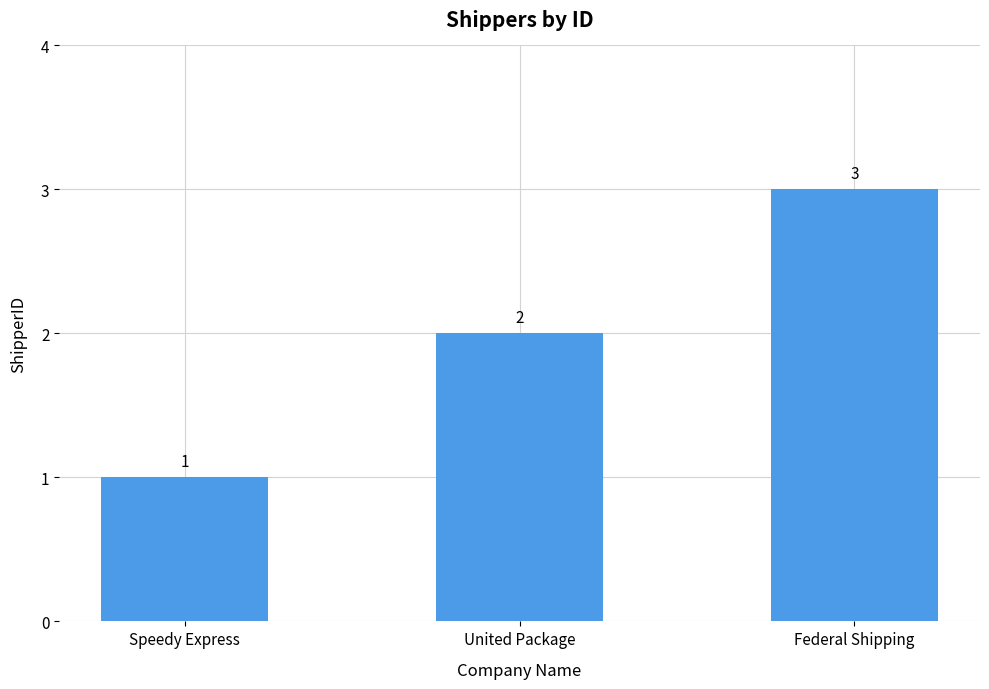

How many values are below 2?

1